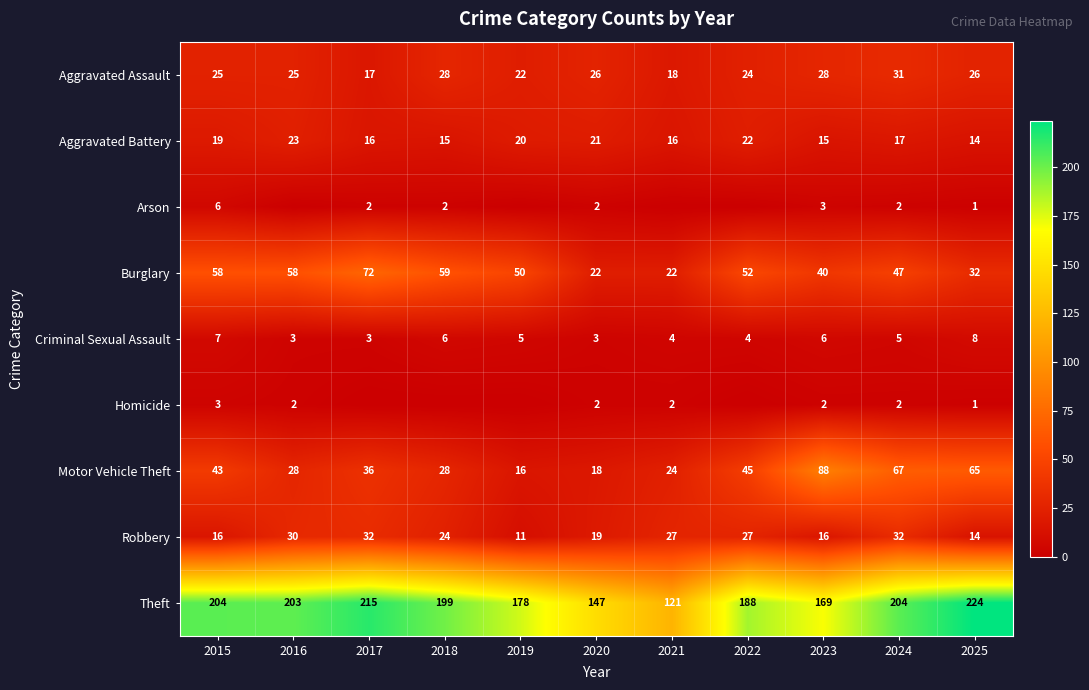

Which series changed the most between 2015 and 2020?

Theft